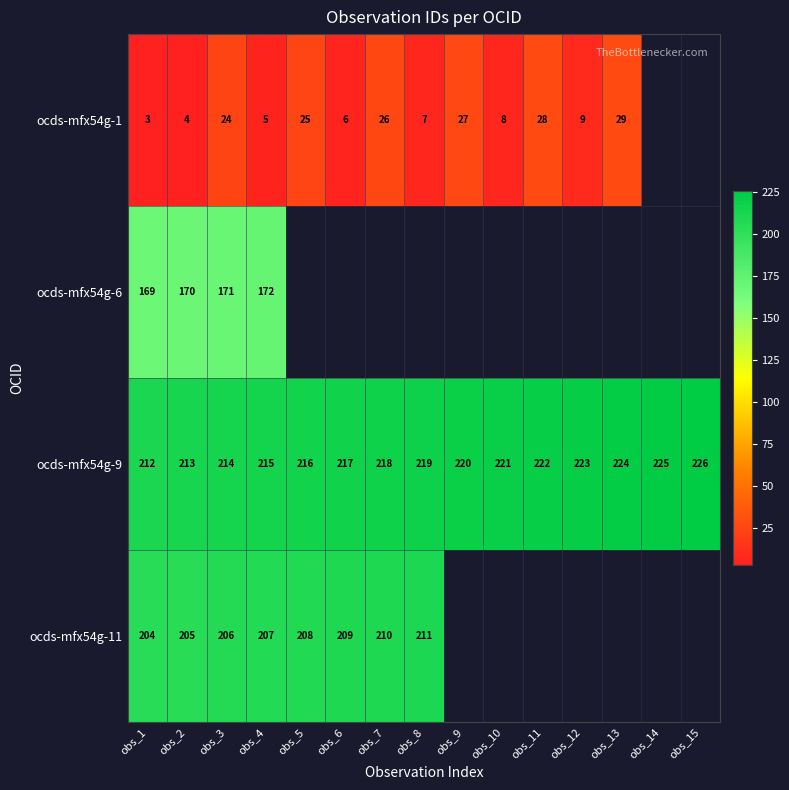

What is the lowest value of the ocds-mfx54g-9 series?

212